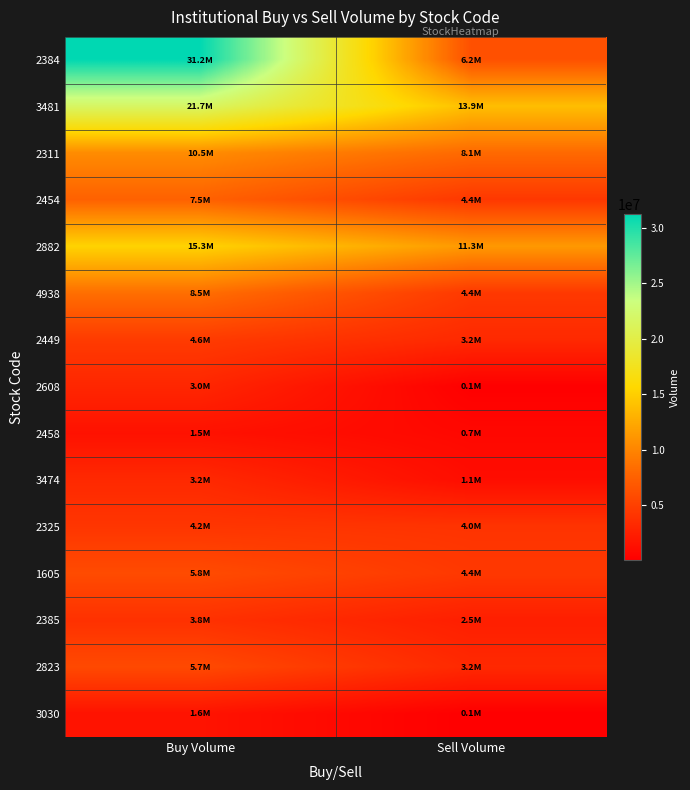

List the series in order of their peak value, lowest first.

2458, 3030, 2608, 3474, 2385, 2325, 2449, 2823, 1605, 2454, 4938, 2311, 2882, 3481, 2384